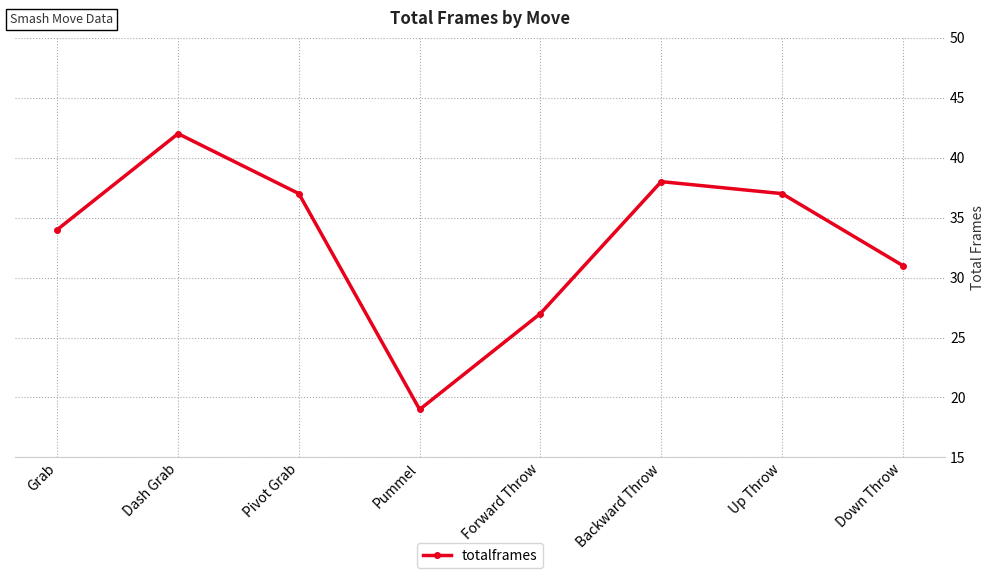

Between Pivot Grab and Dash Grab, which is larger?

Dash Grab